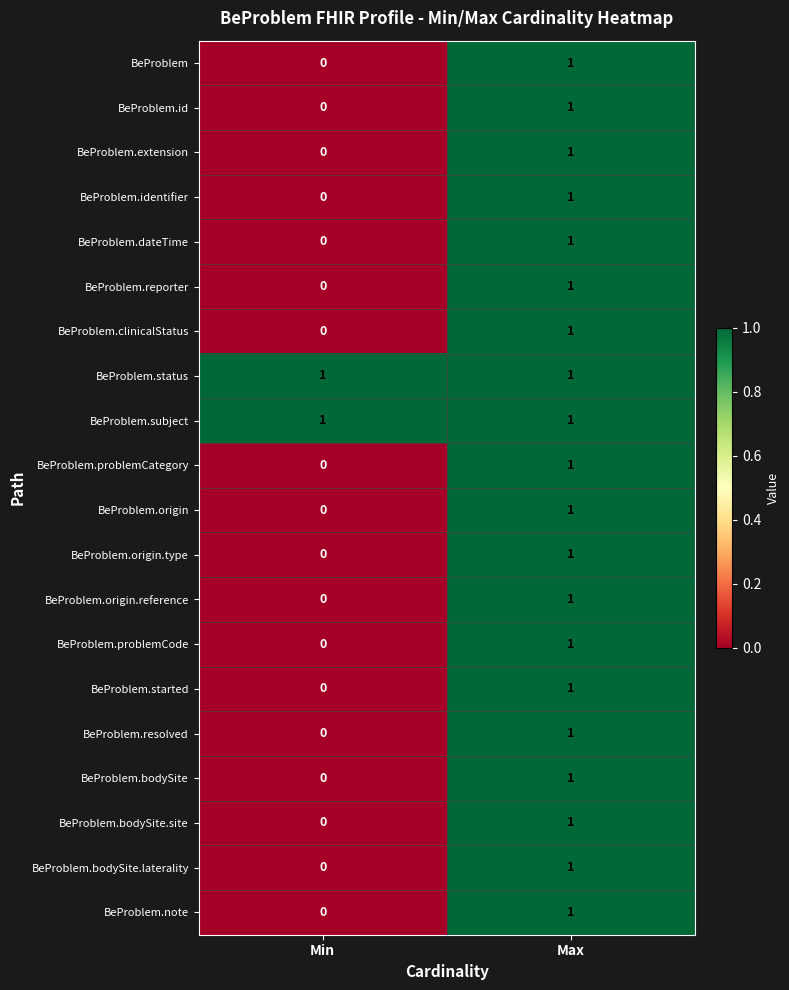

How many data points does each series have?

2